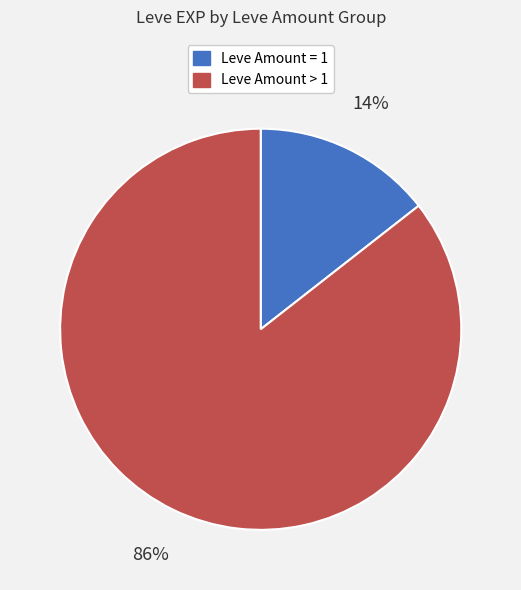

To the nearest percent, what is the average slice percentage?

50%